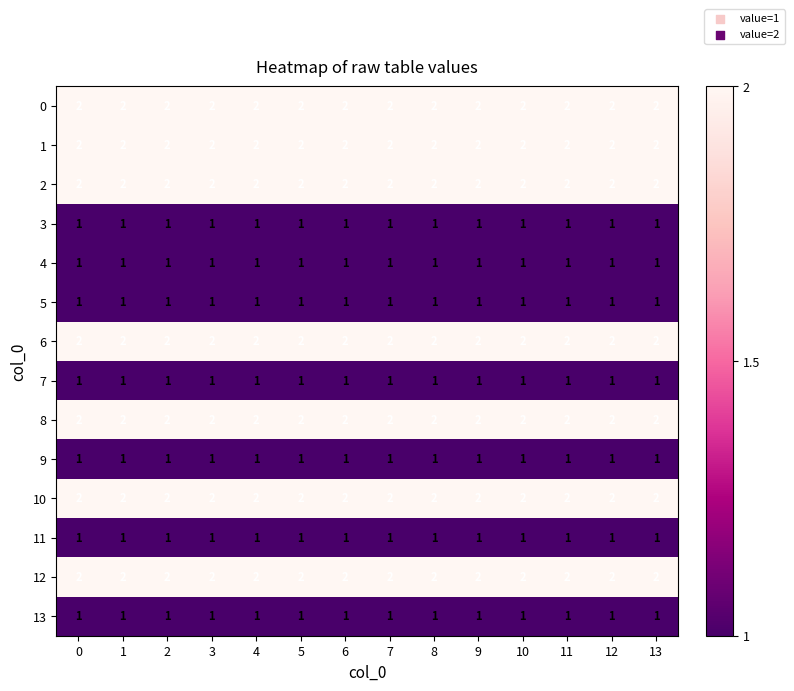

At how many categories does at least one series exceed 1?

14